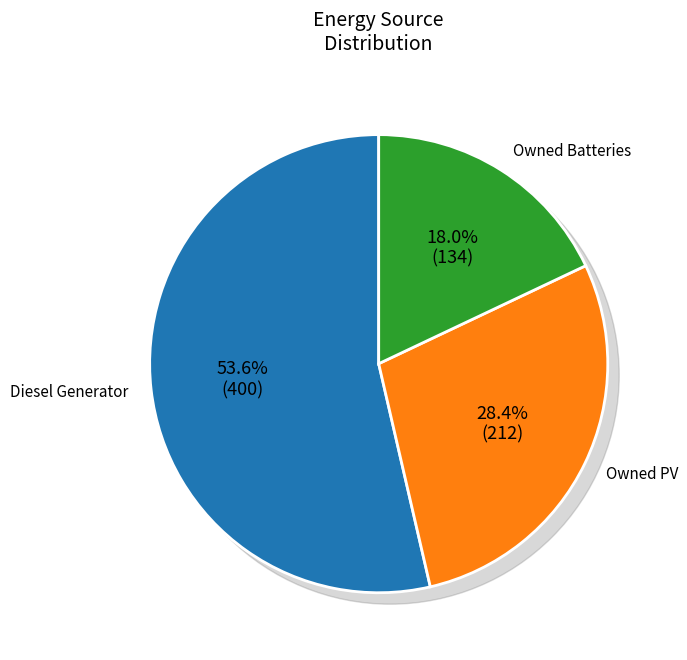

Rank the categories by value from highest to lowest.

Diesel Generator, Owned PV, Owned Batteries